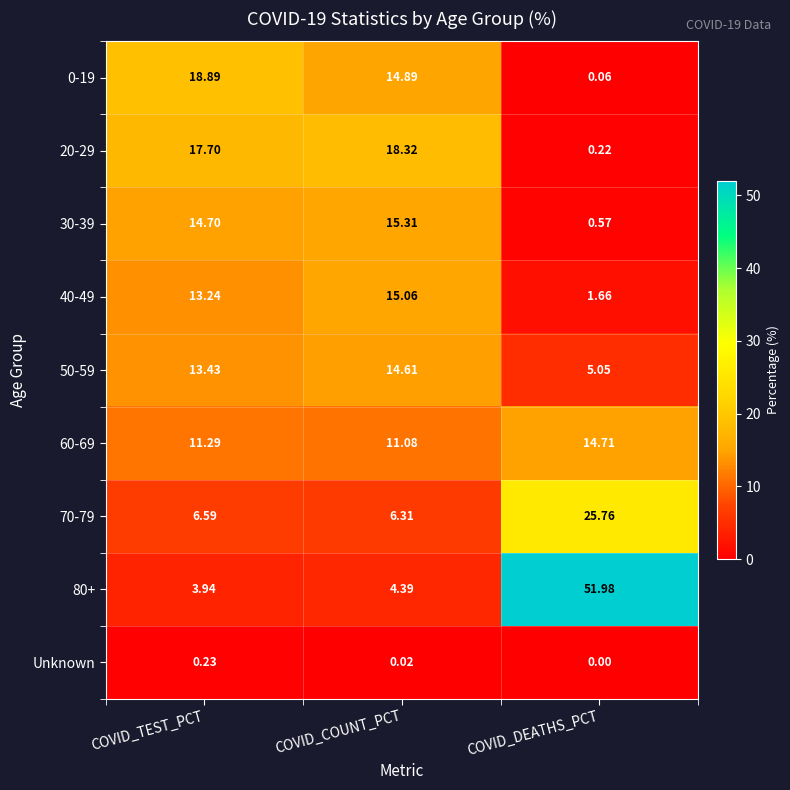

At which label is Unknown closest to 0?

COVID_DEATHS_PCT